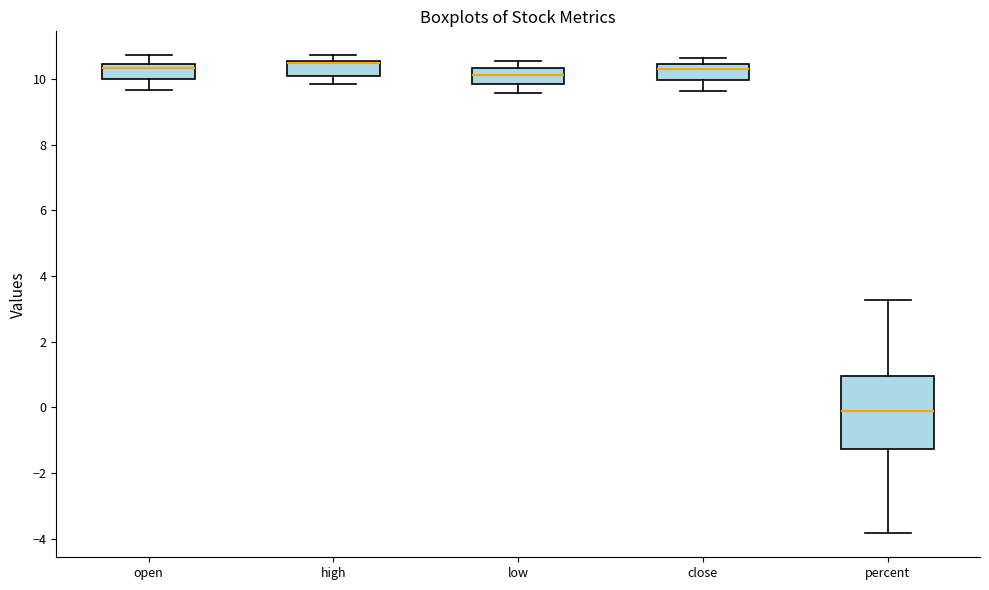

Reading left to right, transcribe this box plot: for each box, give where its median line is, the range the box spans, and where its two whiskers end, as read against the y-axis. The values are not printed on the chart, so give them approximately, as read against the axis.

open: median 10.4 (just below the box's upper edge), box 10.0 to 10.4, whiskers 9.6 to 10.8
high: median 10.4, box 10.0 to 10.6, whiskers 9.8 to 10.8
low: median 10.2, box 9.8 to 10.4, whiskers 9.6 to 10.6
close: median 10.4 (just below the box's upper edge), box 10.0 to 10.4, whiskers 9.6 to 10.6
percent: median 0.0, box -1.2 to 1.0, whiskers -3.8 to 3.2